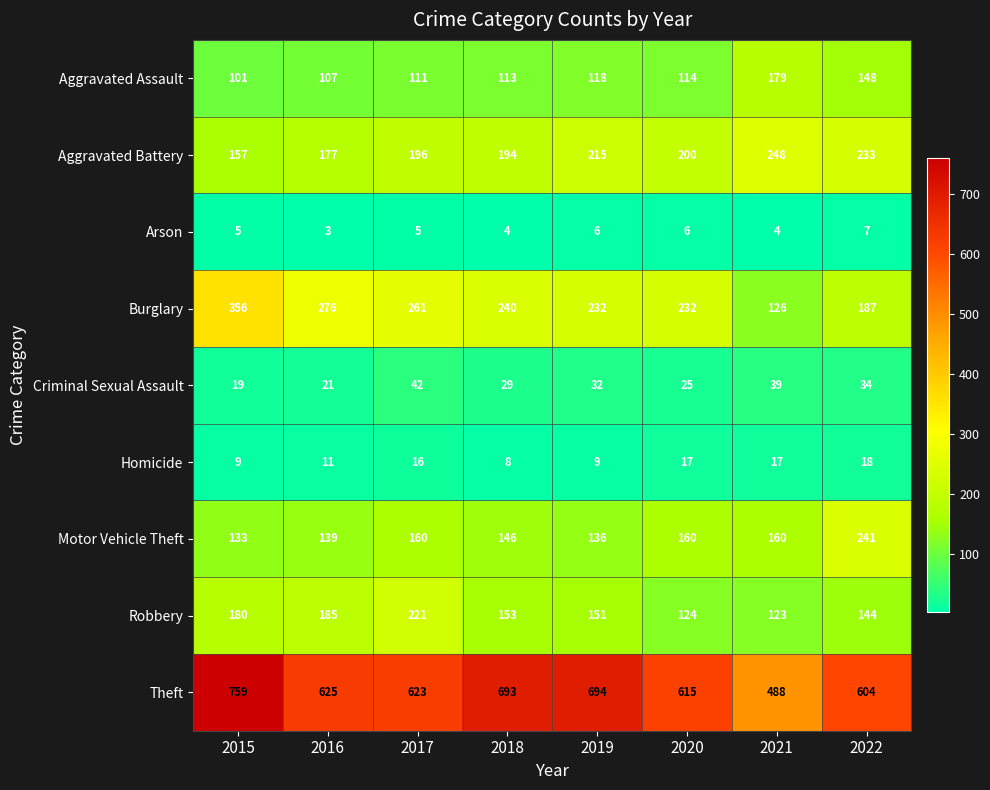

What is the highest value of the Robbery series?

221